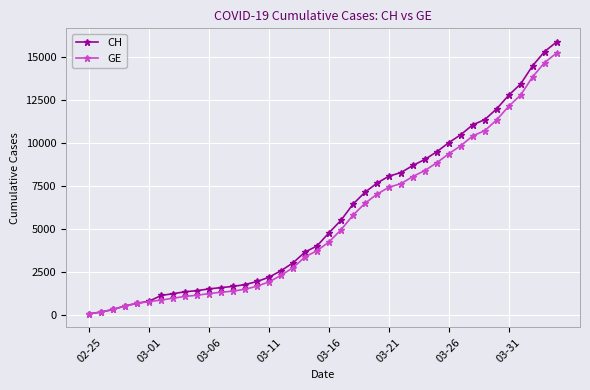

What is the maximum value shown in the chart?

15850